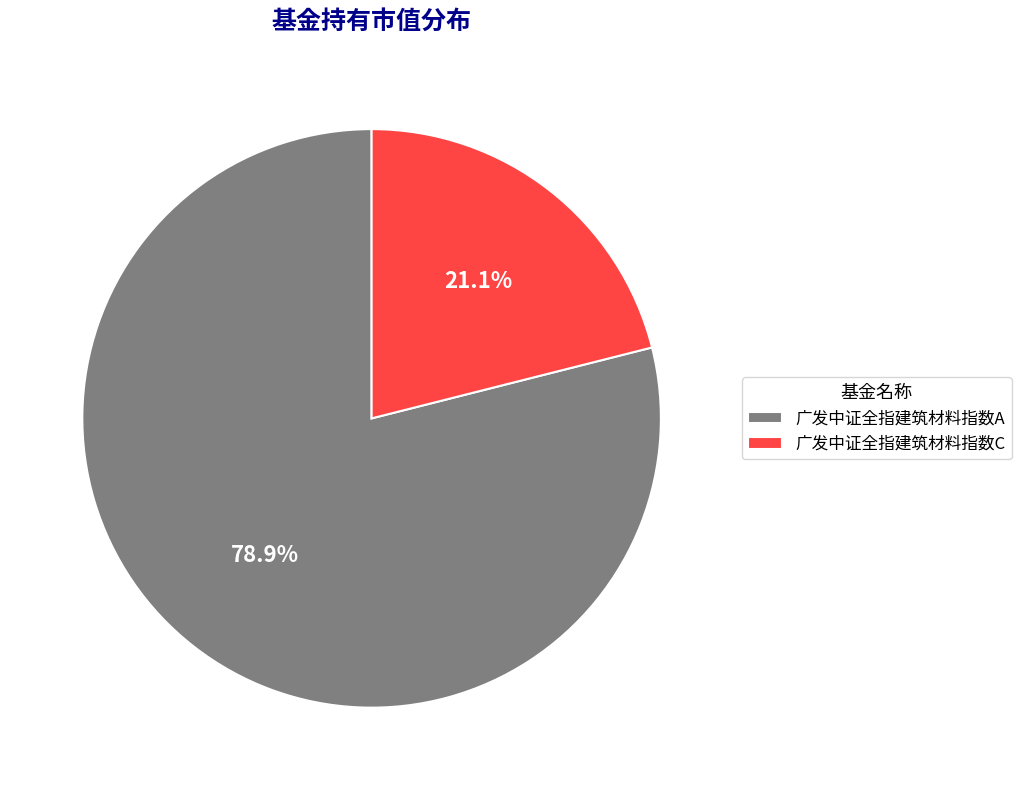

Does 广发中证全指建筑材料指数C account for over 50% of the chart?

No